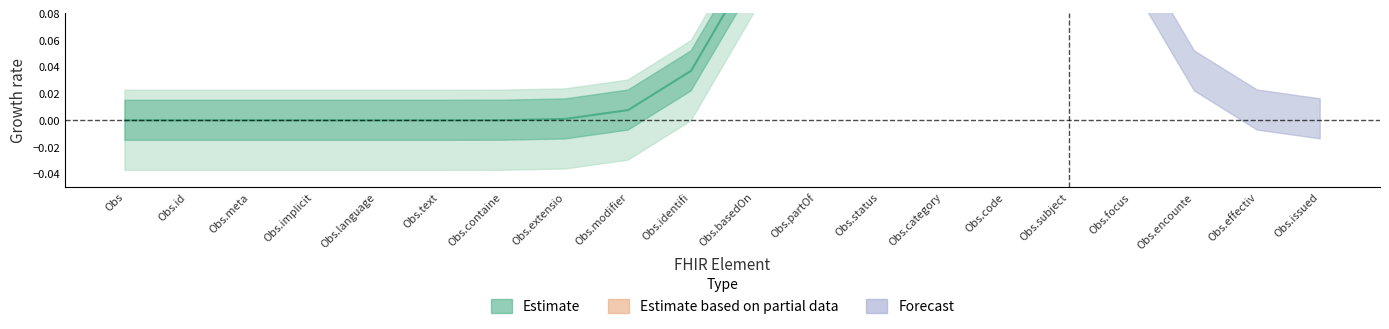

Is it true that base_min_values equals 1 at 11?

False